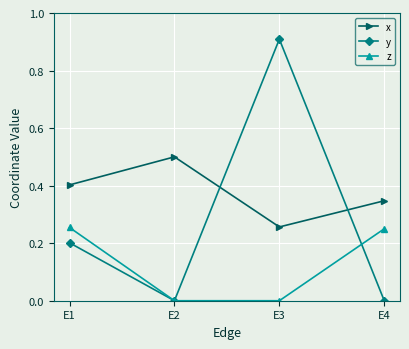

Does the chart have visible grid lines?

Yes